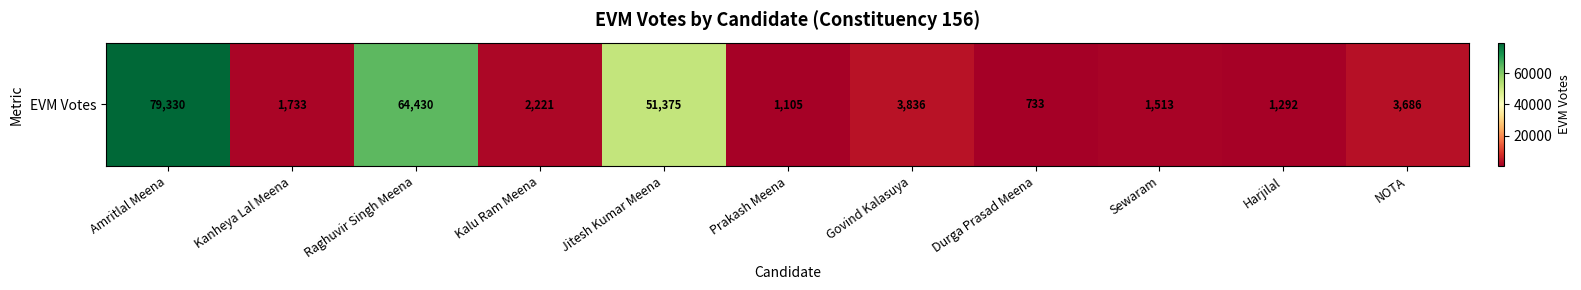

The value at Govind Kalasuya is 5313. True or false?

False